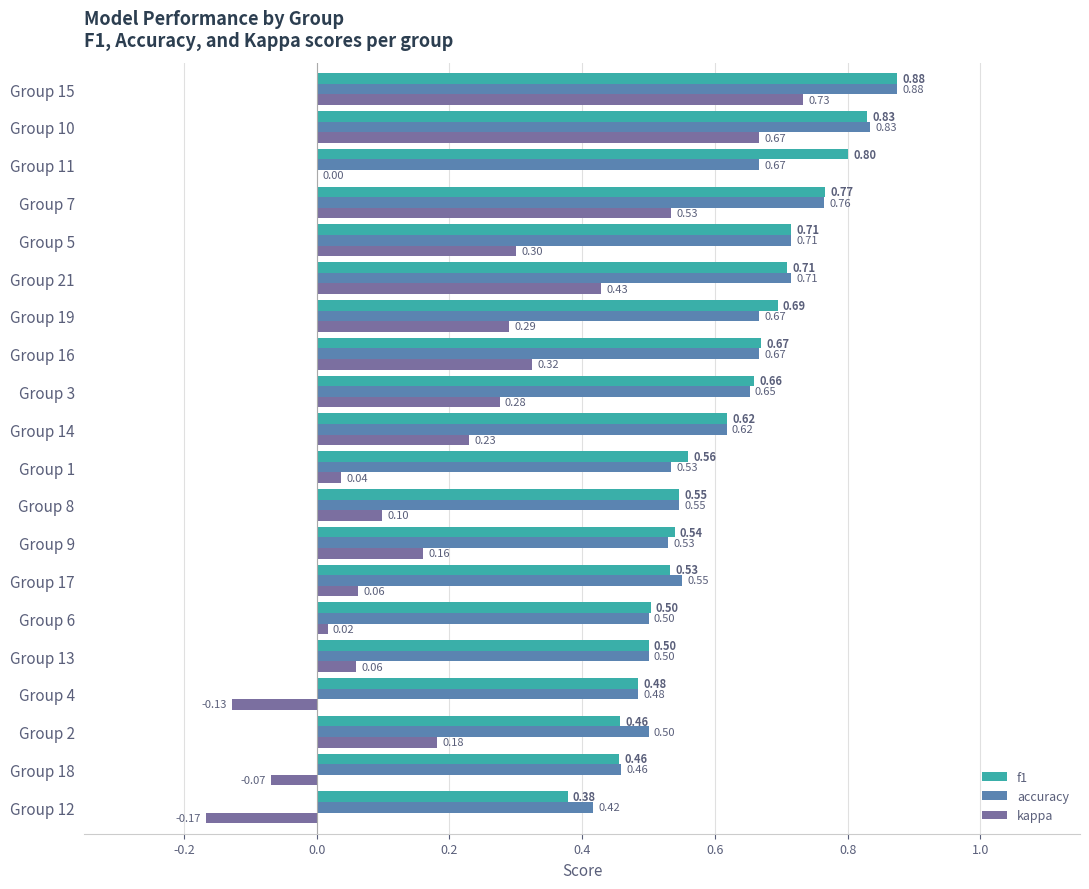

Between Group 9 and Group 15, which series saw the biggest shift?

kappa